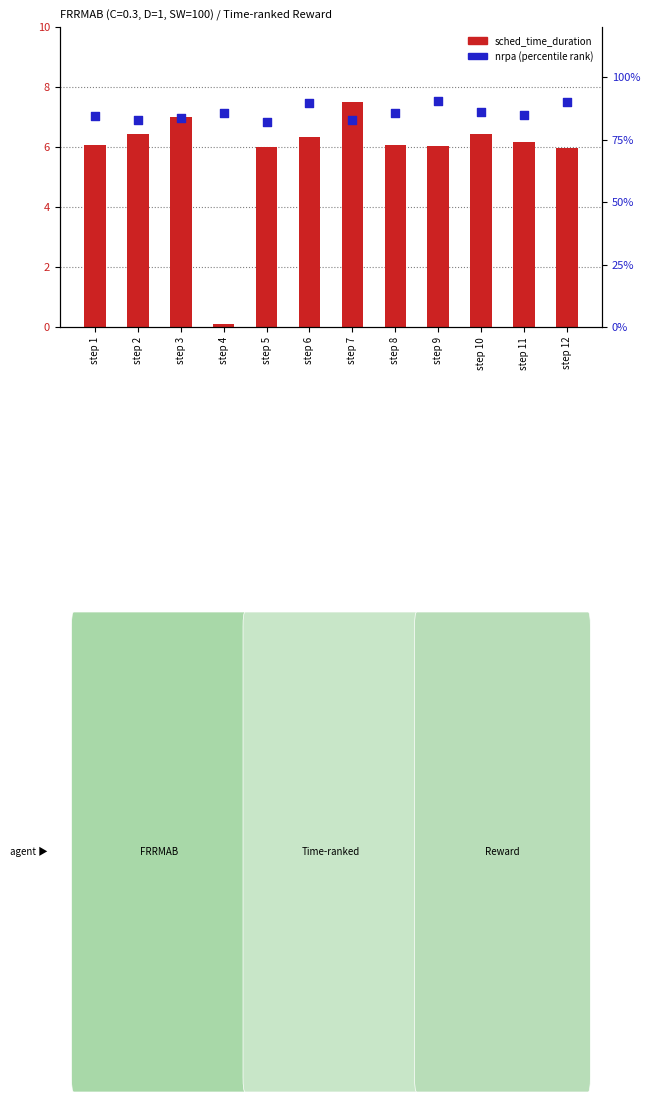

Which series reaches the minimum Y coordinate?

sched_time_duration